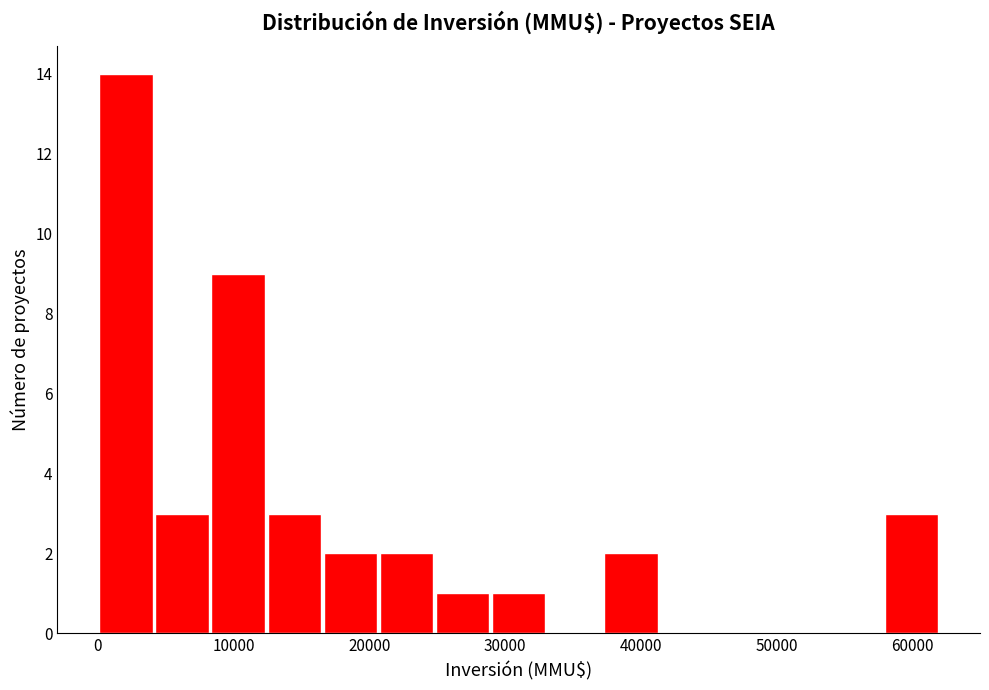

How tall is the bar that spans 8000 to 12000 on the x-axis? Neither the bar edges nor the heights are printed on the chart, so give them approximately, as read against the axes.

9